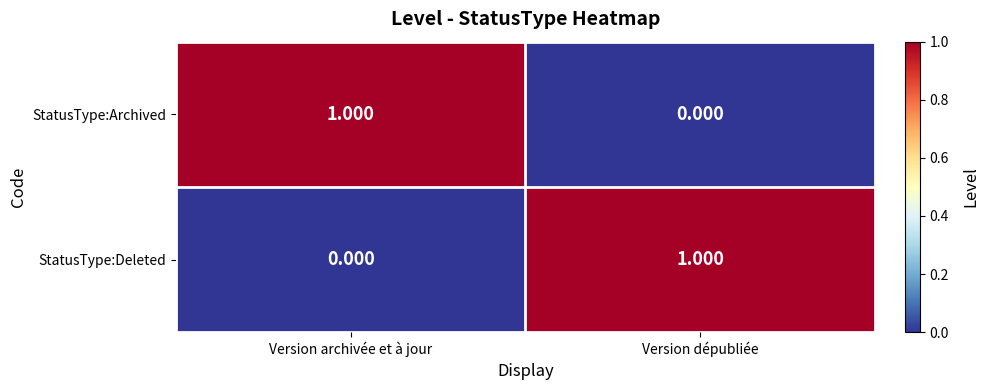

Is the value of StatusType:Archived at Version archivée et à jour greater than the value of StatusType:Deleted at Version archivée et à jour?

Yes